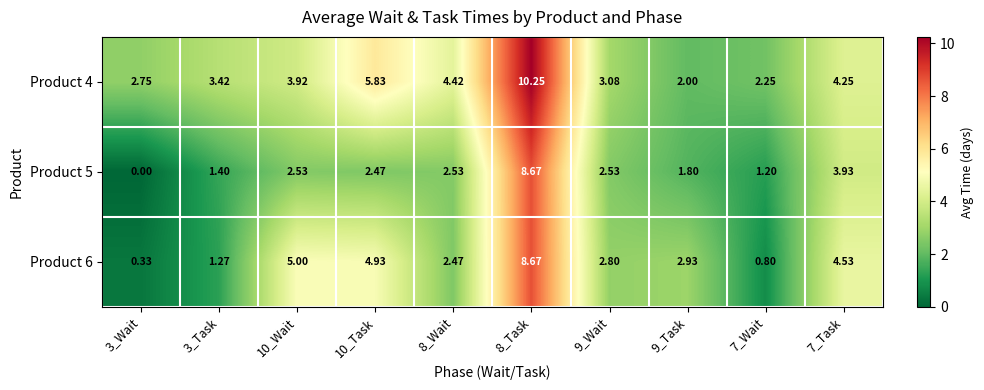

Is the value of Product 4 at 7_Task greater than the value of Product 6 at 3_Task?

Yes